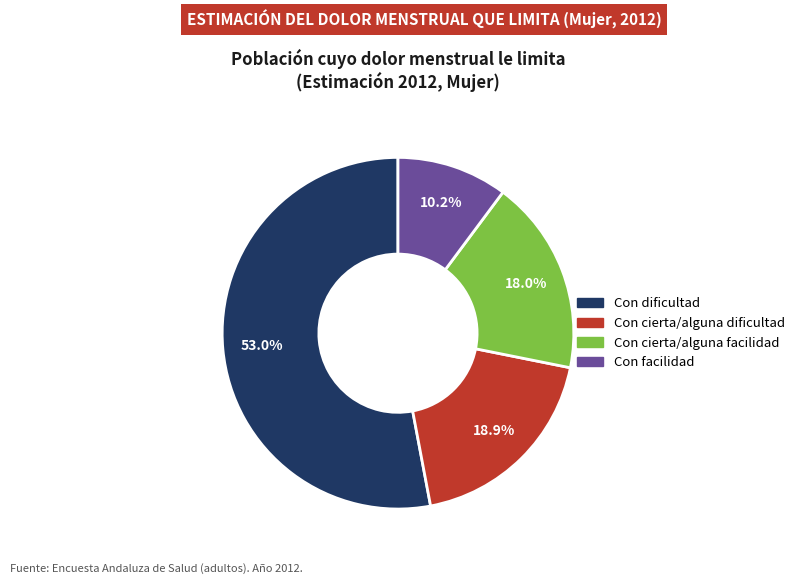

Which category accounts for the majority?

Con dificultad